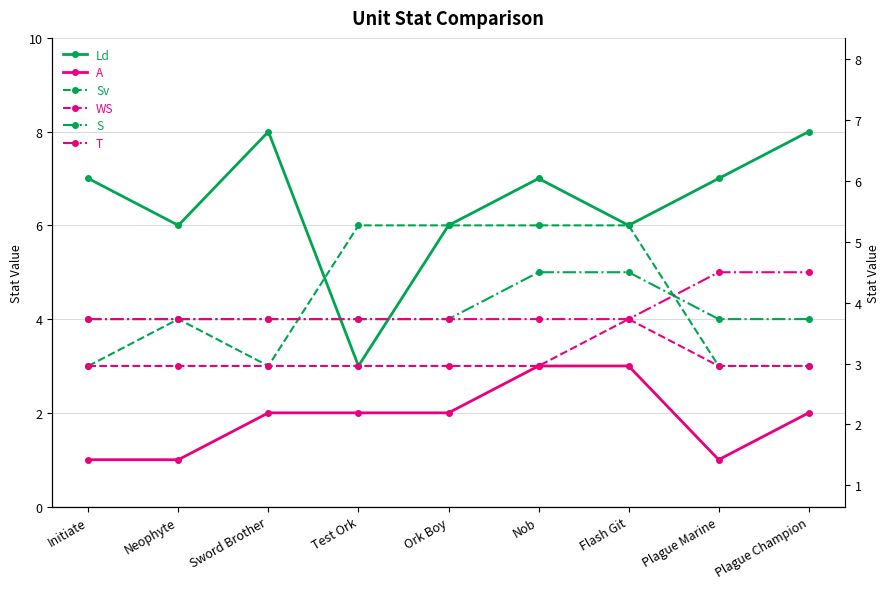

What is the minimum value for Ld?

3